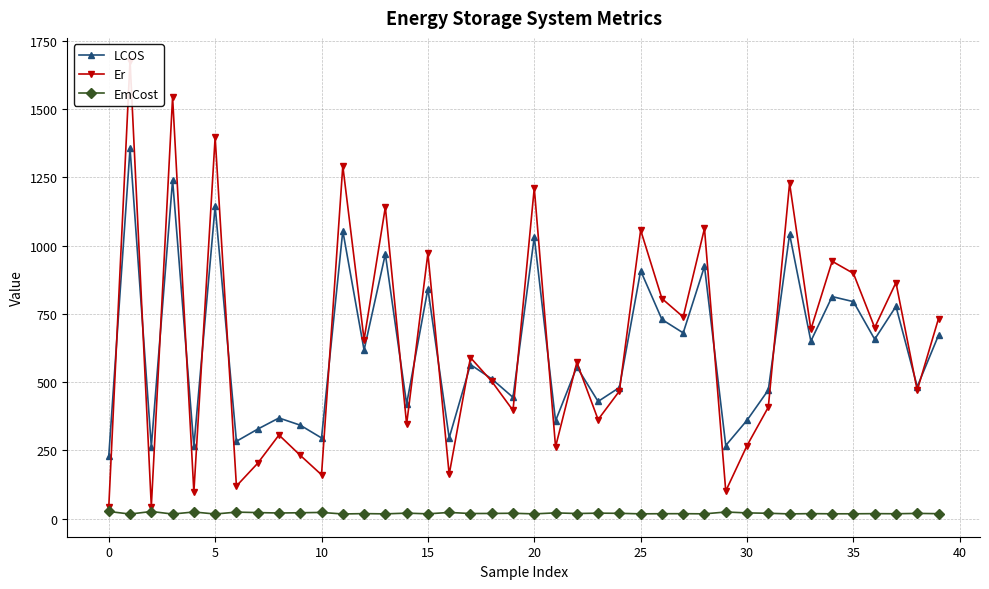

What is the average value of the Er series?

643.3